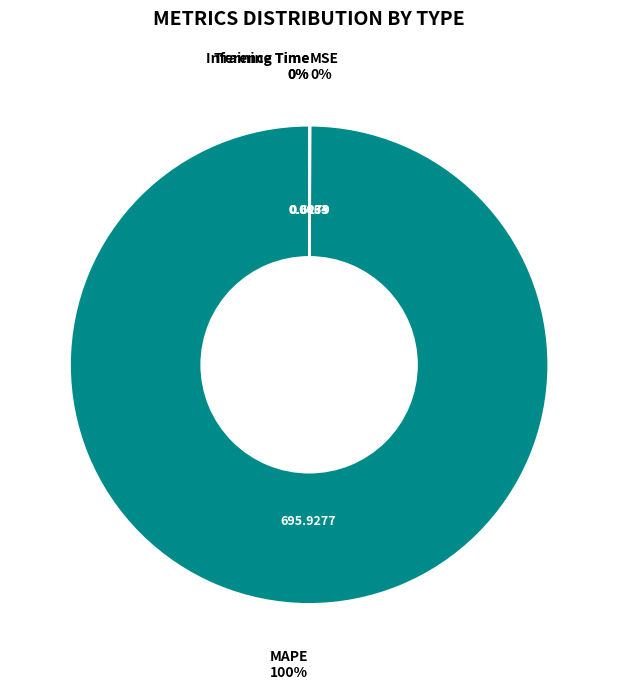

To the nearest percent, what is the average slice percentage?

25%